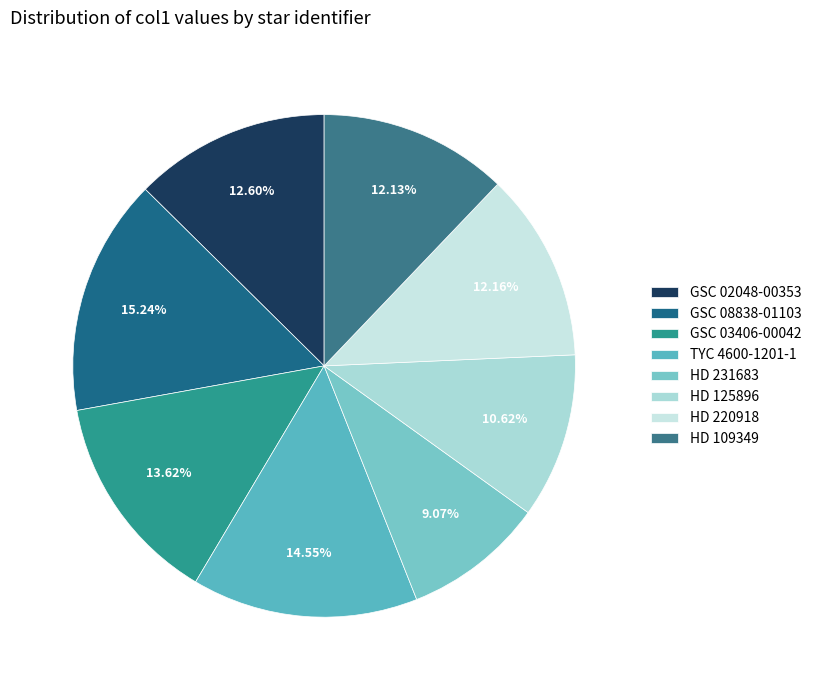

What percentage is the HD 220918 slice, to the nearest percent?

12%